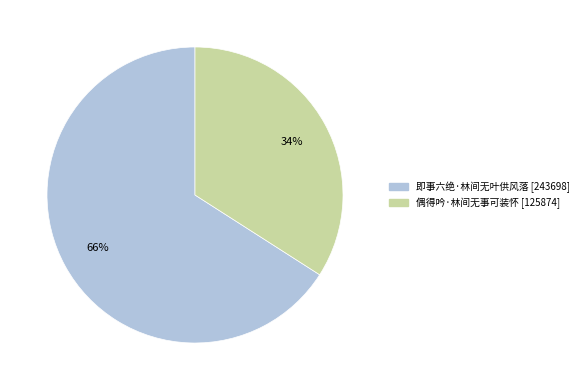

What is the ratio of the value at 即事六绝·林间无叶供风落 to the value at 偶得吟·林间无事可装怀?

1.9